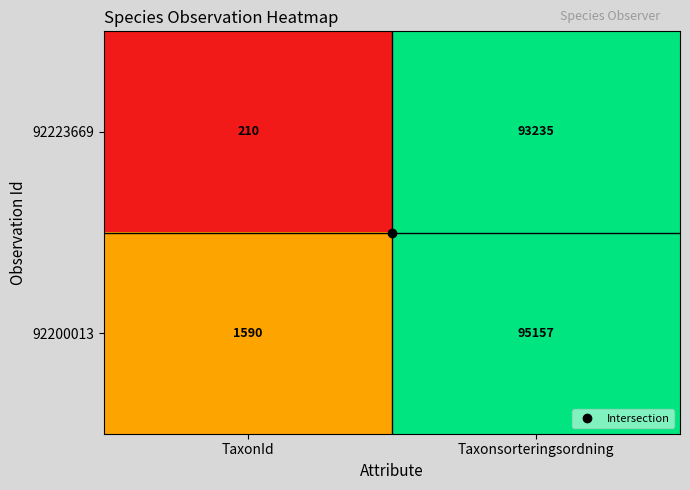

Between TaxonId and Taxonsorteringsordning, which series saw the biggest shift?

92200013